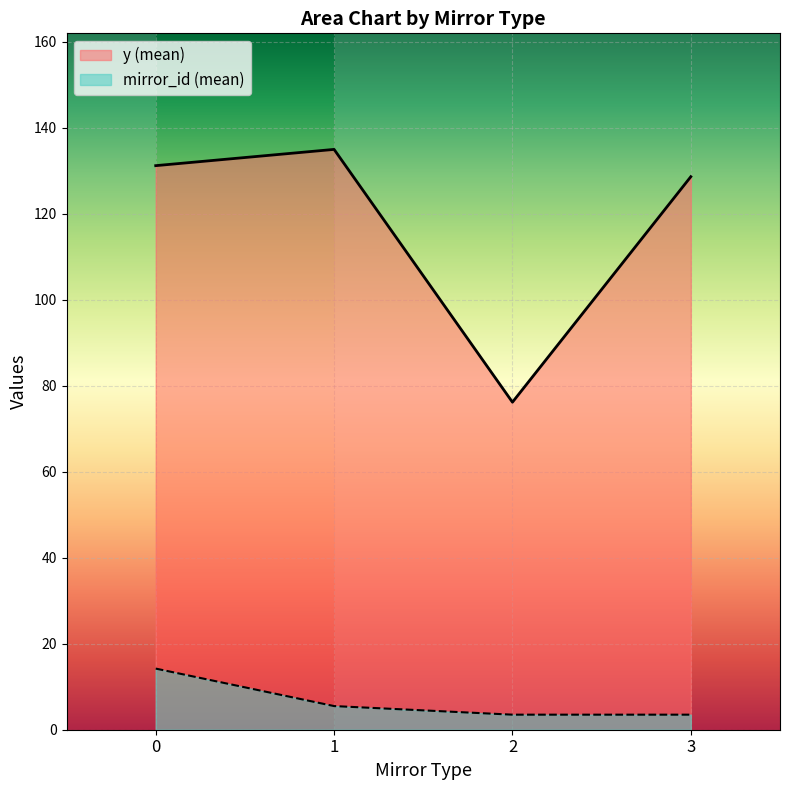

List the series in order of their overall mean, highest first.

y (mean), mirror_id (mean)